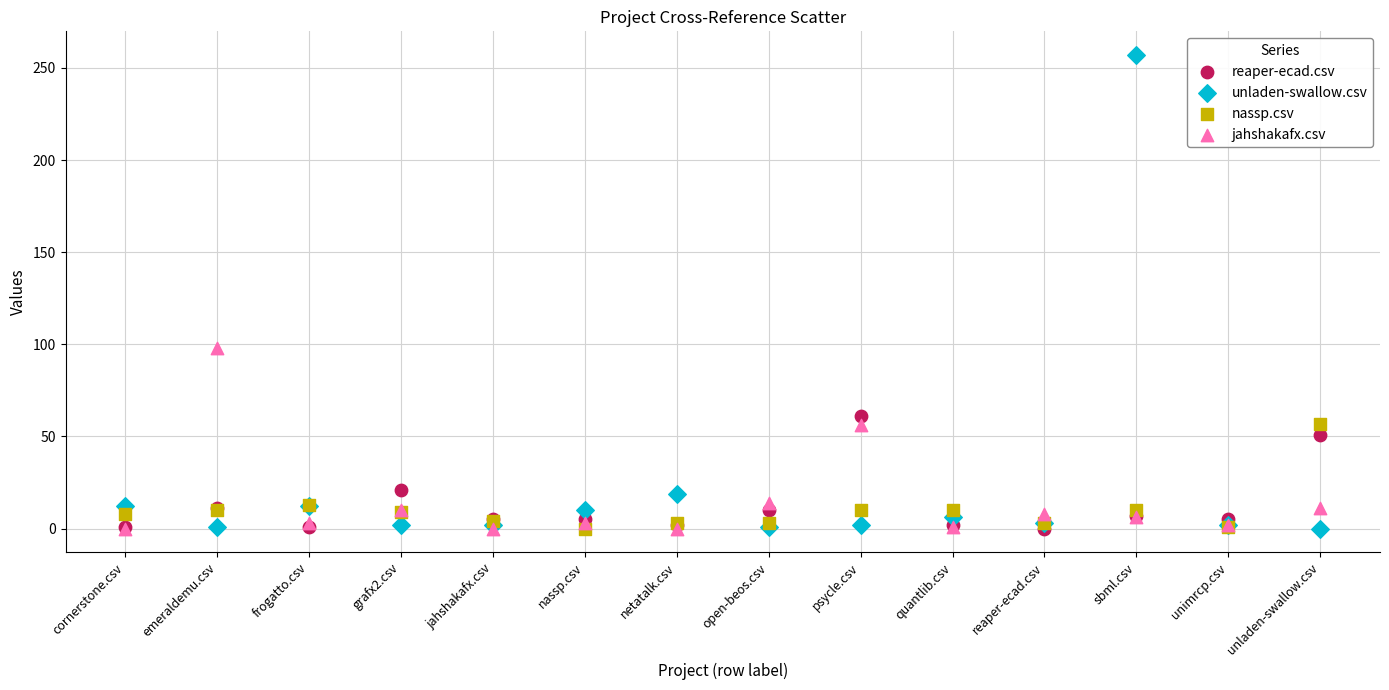

Across all series, what Y value is closest to 128?

98